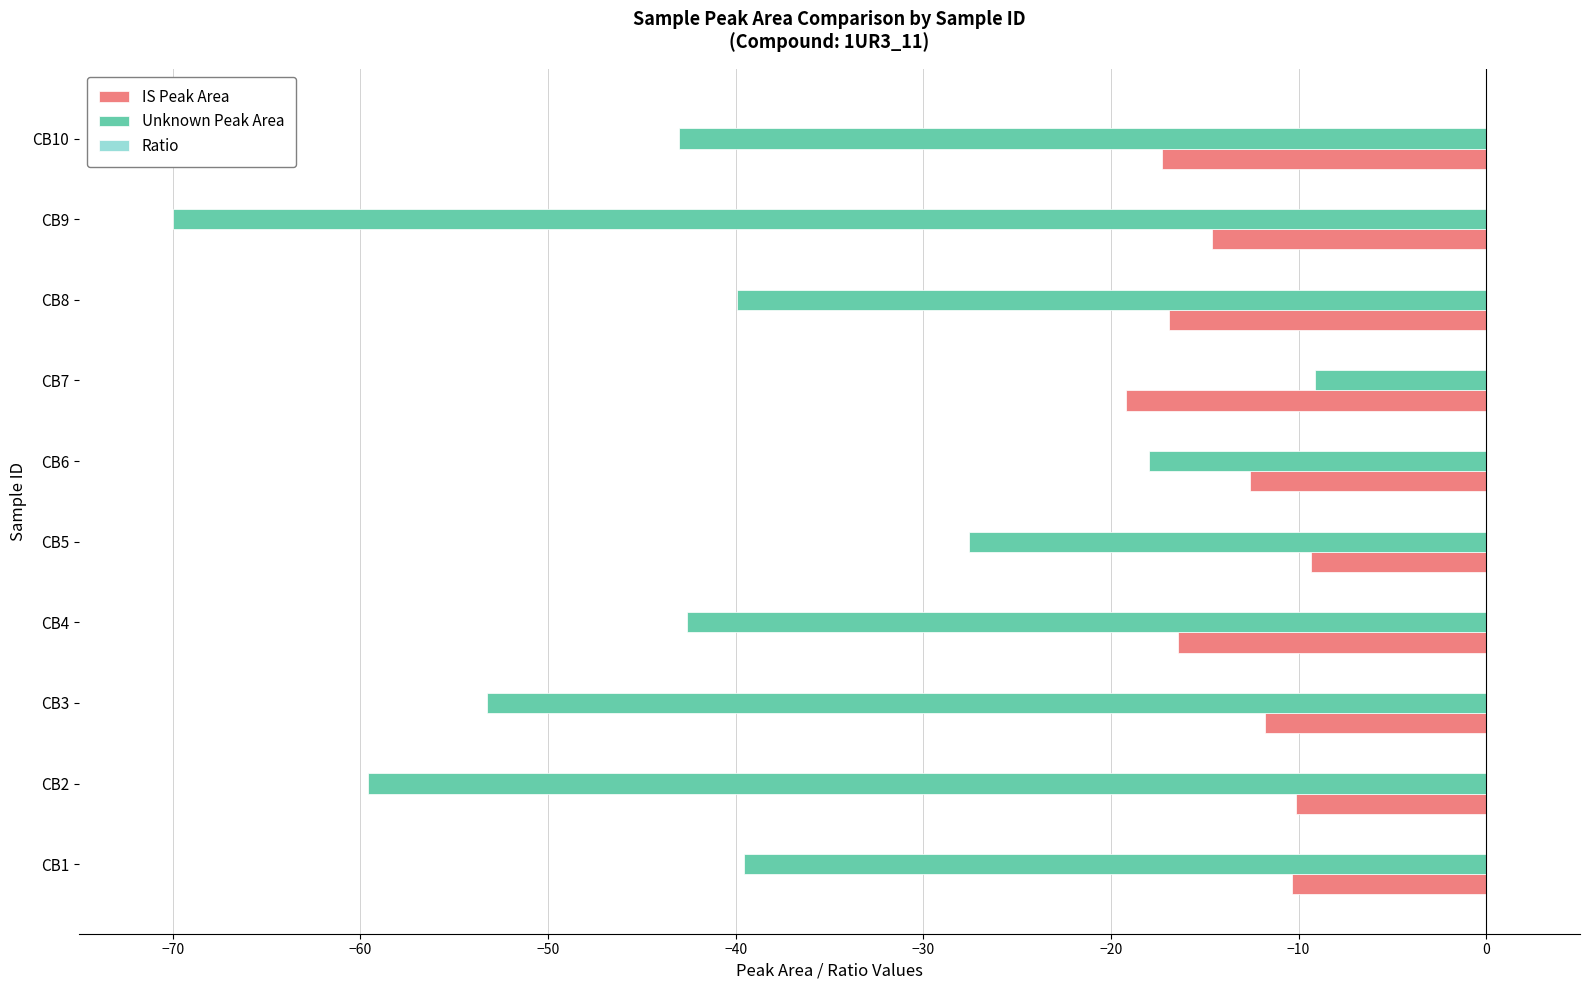

Which series changed the most between CB1 and CB7?

Unknown Peak Area